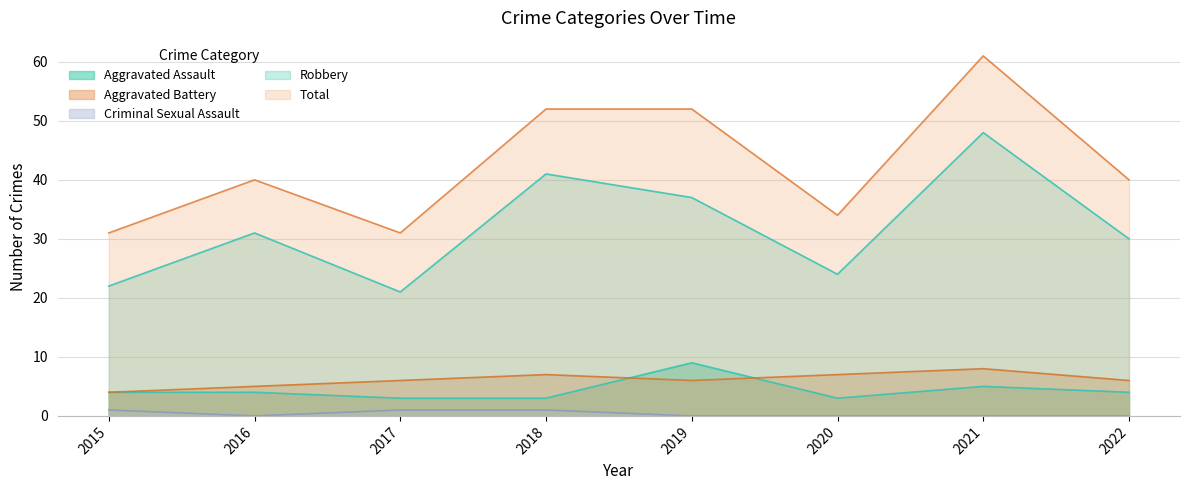

How many interior local peaks does the Aggravated Assault series have?

2